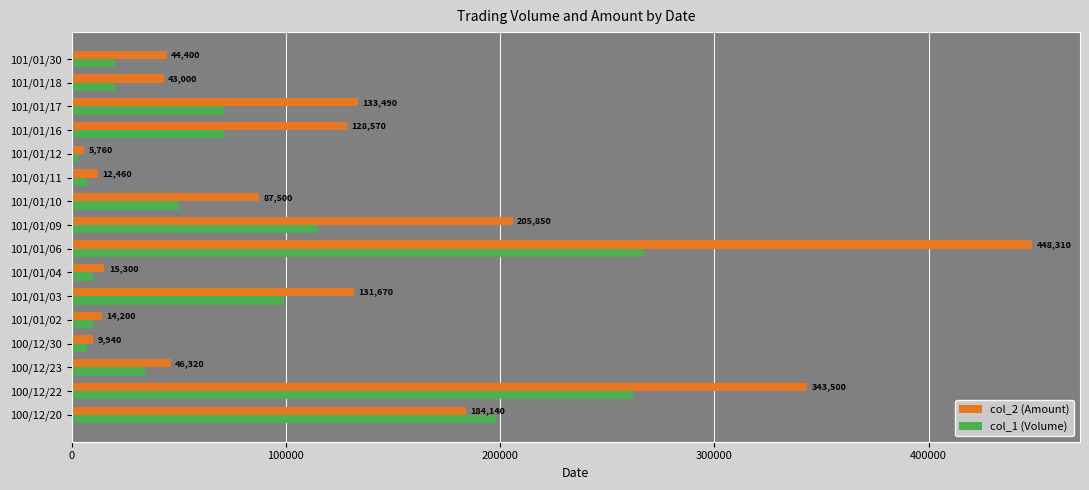

True or false: col_2 (Amount) has a value of 77263 at 101/01/17.

False